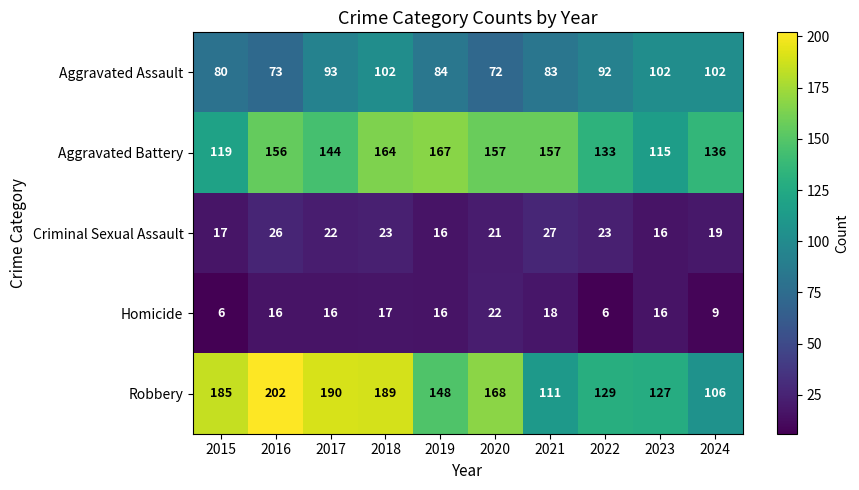

At which label does Criminal Sexual Assault first exceed 22?

2016